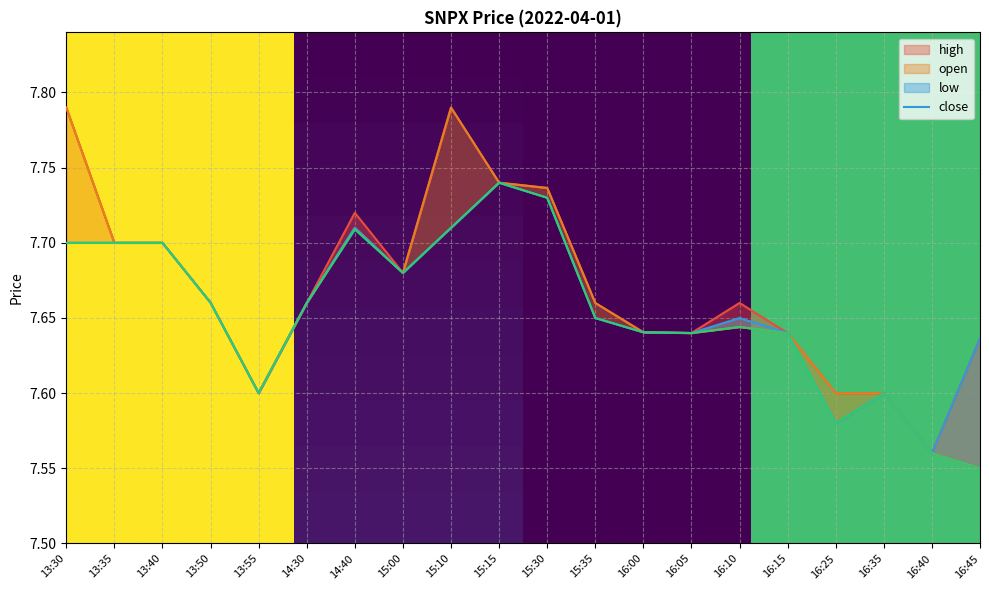

Is the value of low at 14:30 greater than the value of close at 13:40?

No